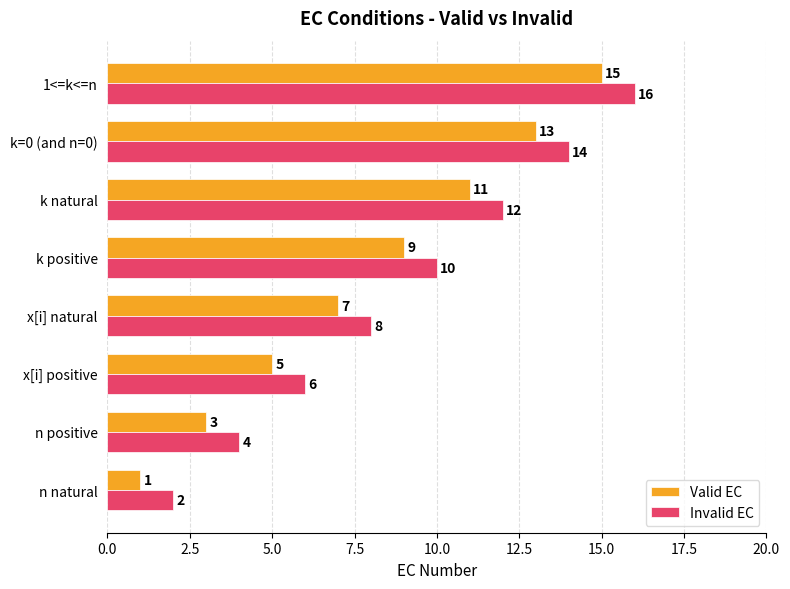

Is it true that Invalid EC equals 14 at k positive?

False